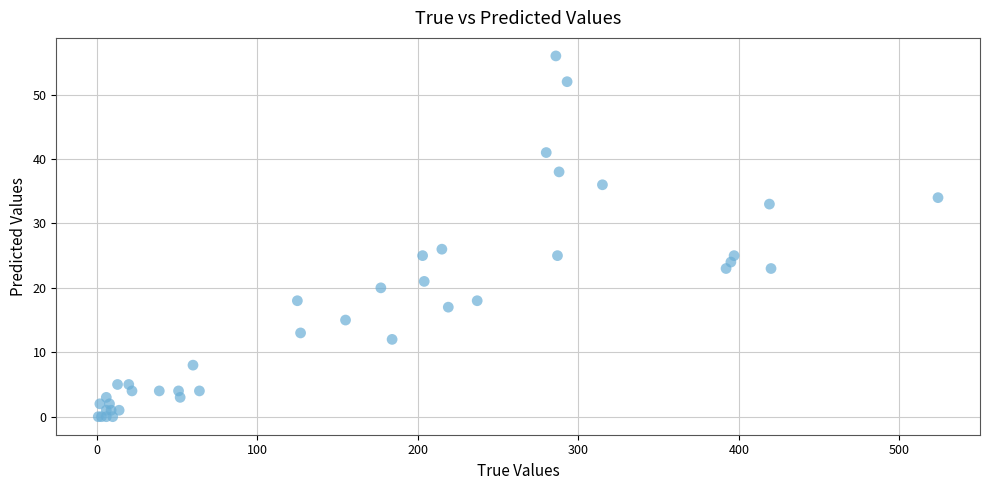

What Y value in the scatter plot is closest to 28?

26